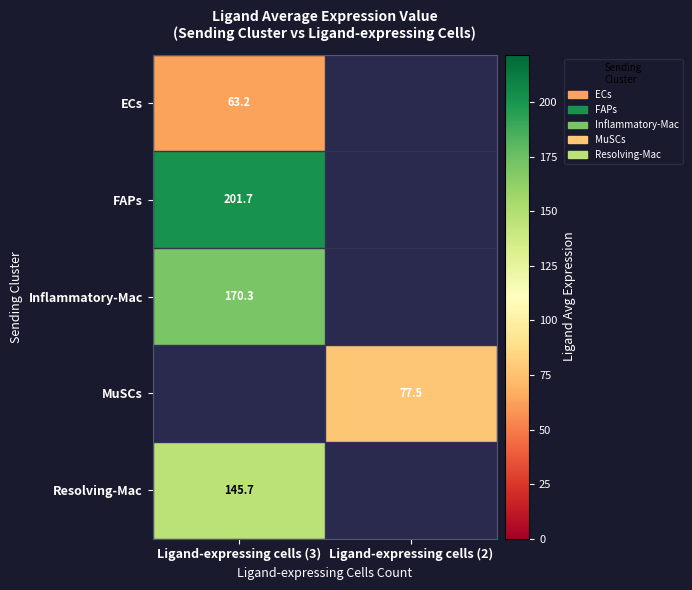

Which has a higher value, Ligand-expressing cells (3) or Ligand-expressing cells (2)?

Ligand-expressing cells (2)